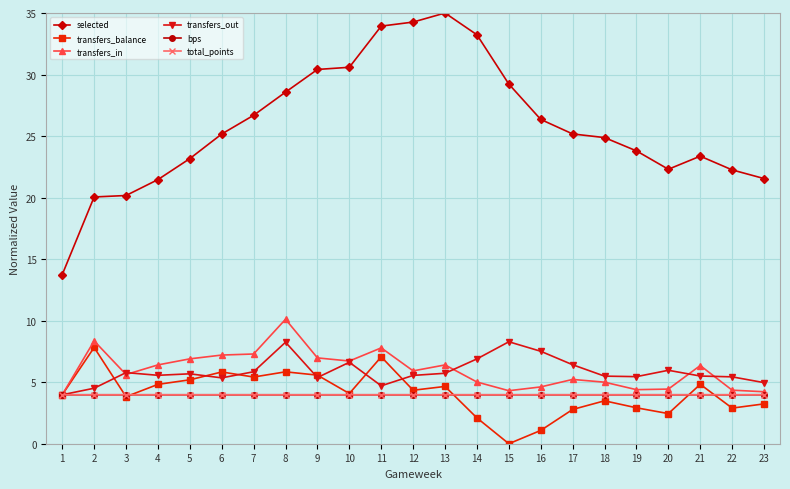

How many categories are shown in the chart?

23